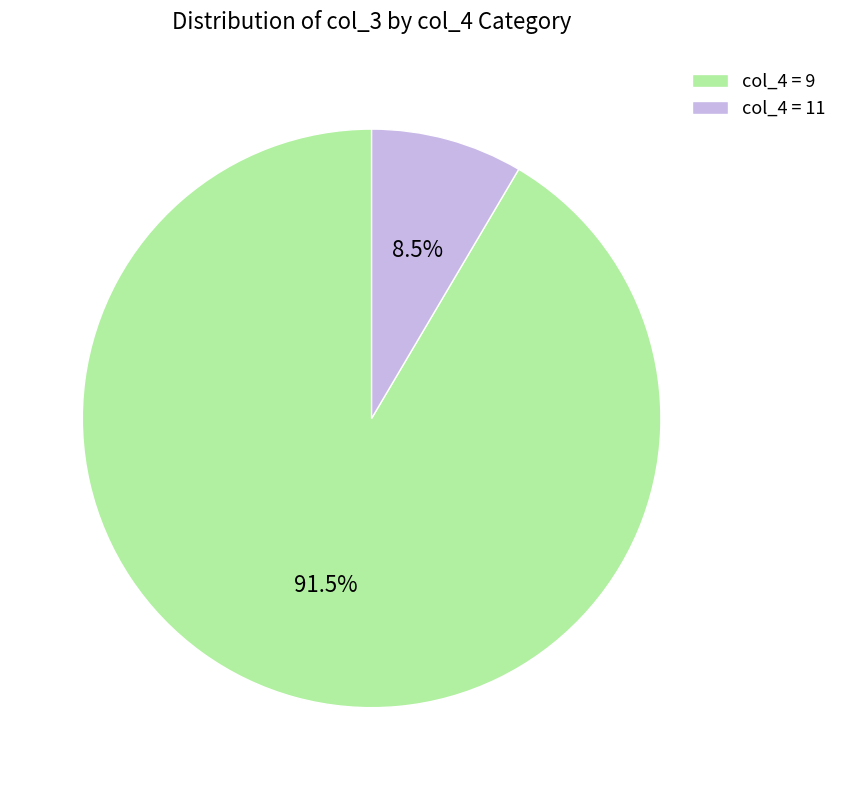

Which has a higher value, col_4 = 9 or col_4 = 11?

col_4 = 9